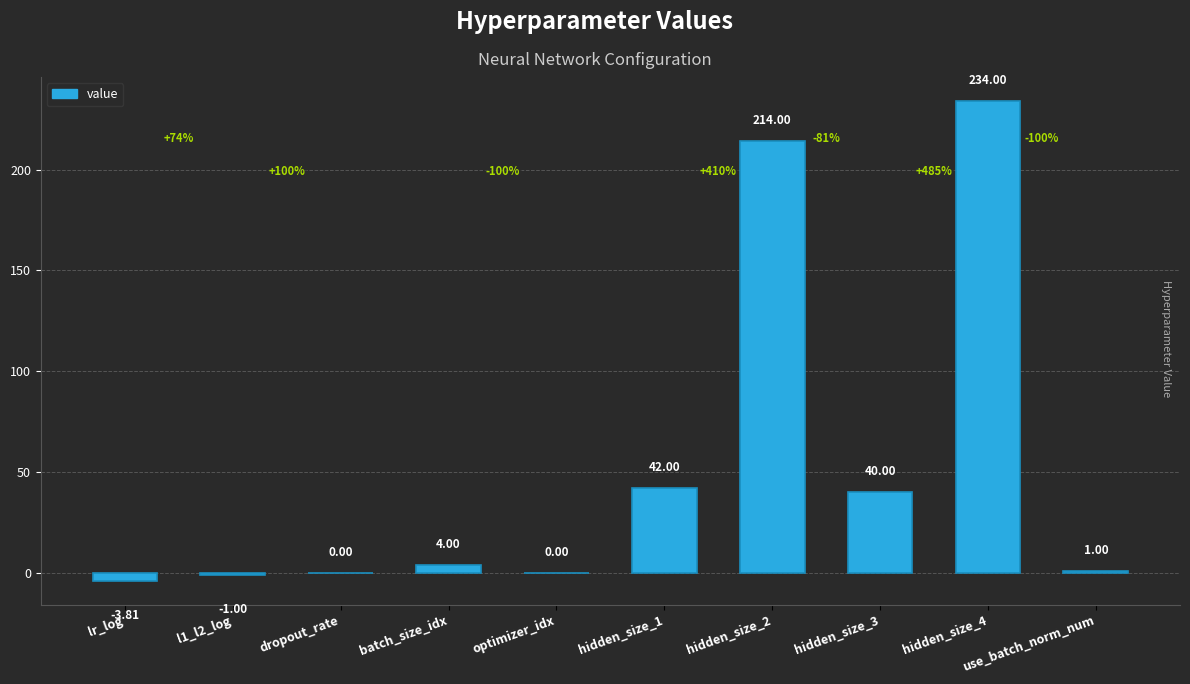

True or false: the data shows 0.0 at optimizer_idx.

True